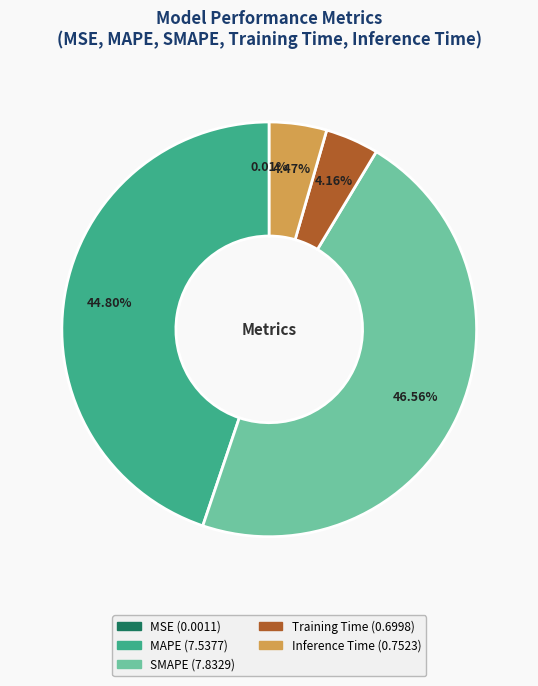

Is there a majority slice in this chart?

No